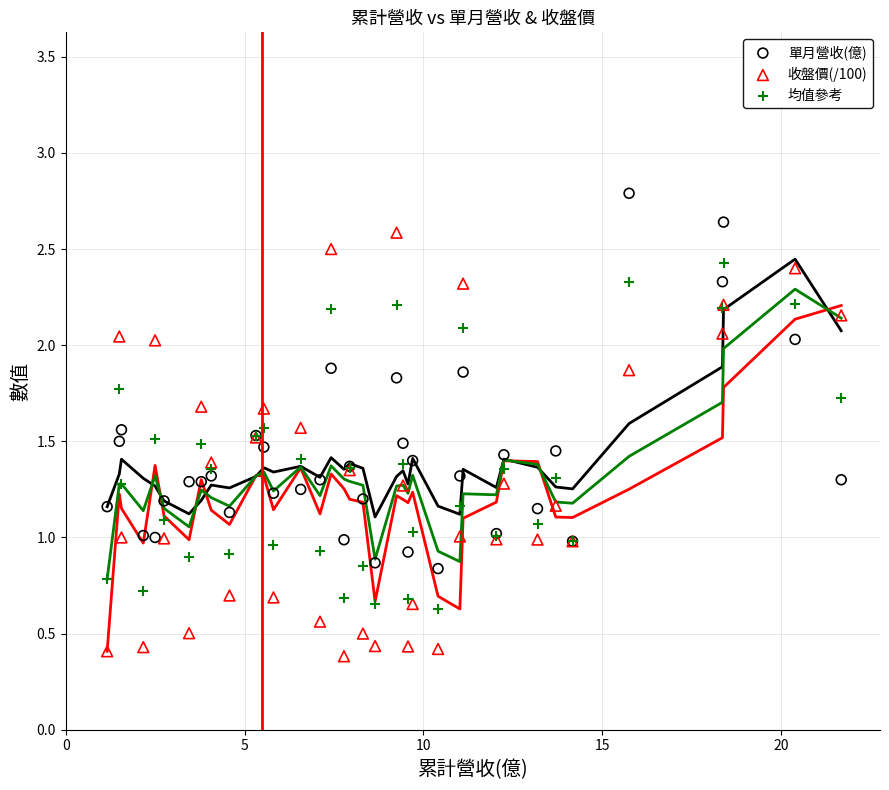

Which series contains the lowest Y value?

收盤價(/100)